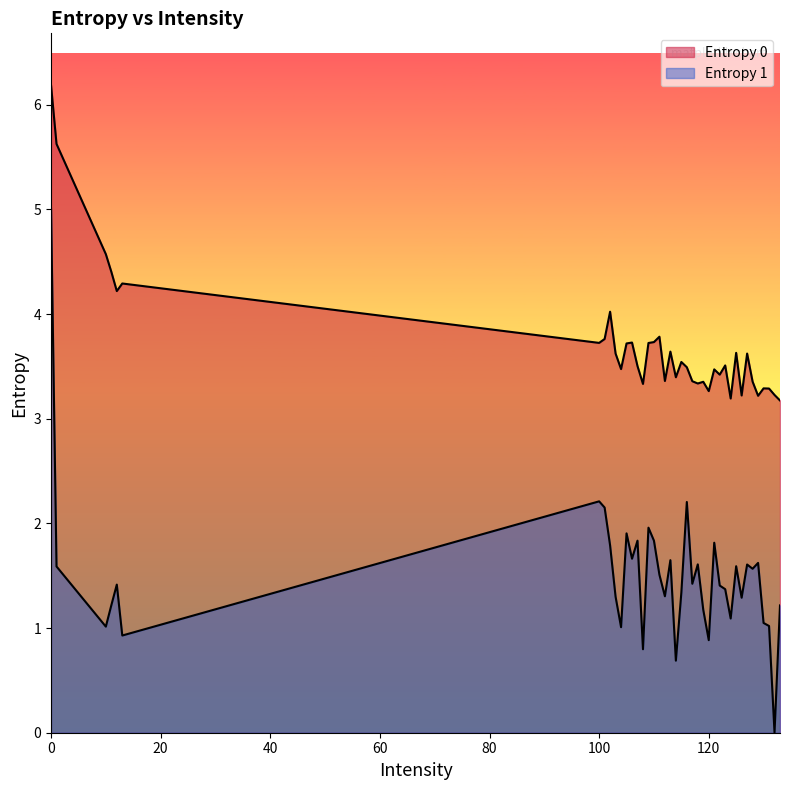

How many data points in Entropy 1 are above 1?

35